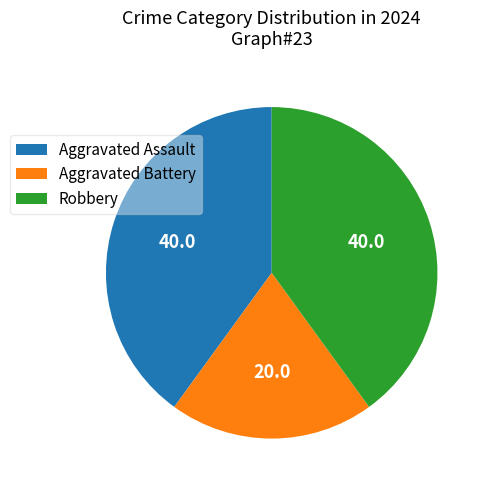

Is Robbery the majority of the pie?

No